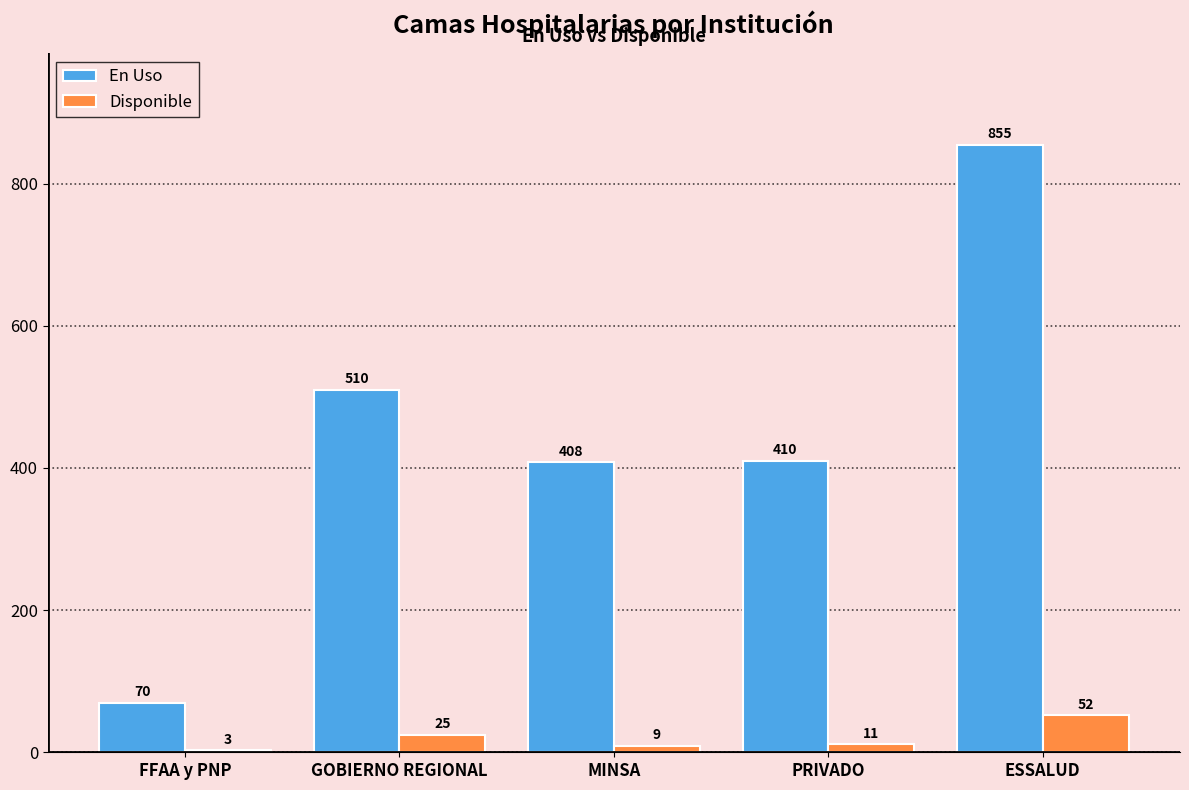

What is the total value across all series at ESSALUD?

907